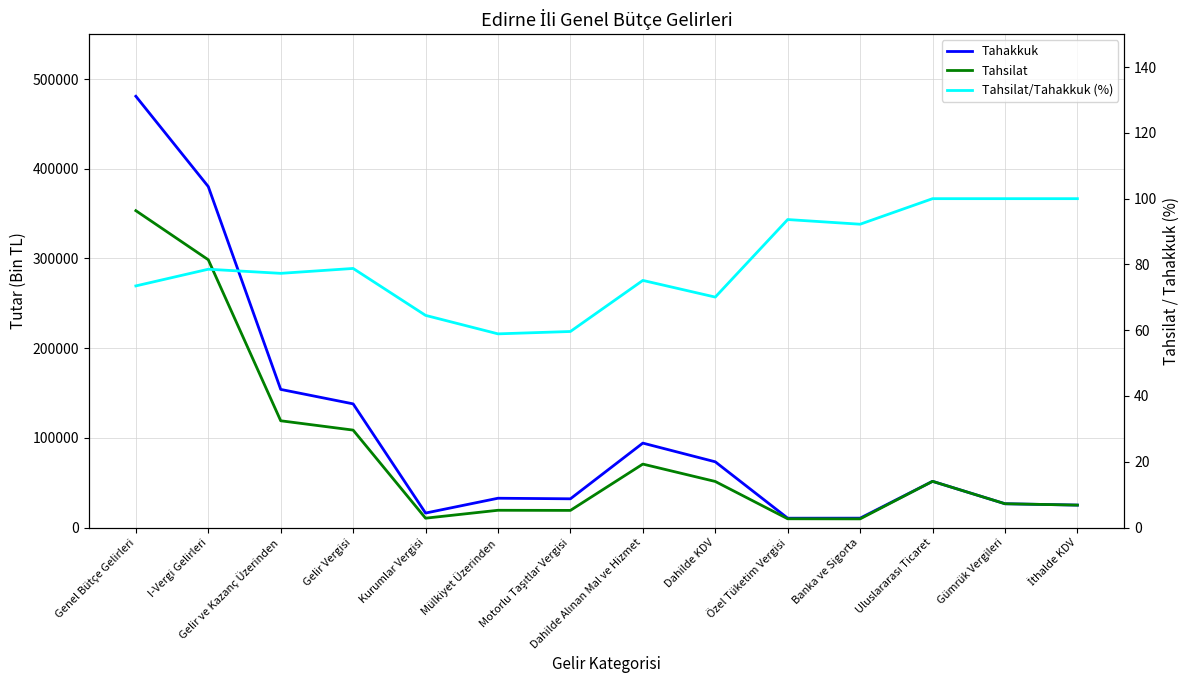

What is the smallest value displayed?

58.9